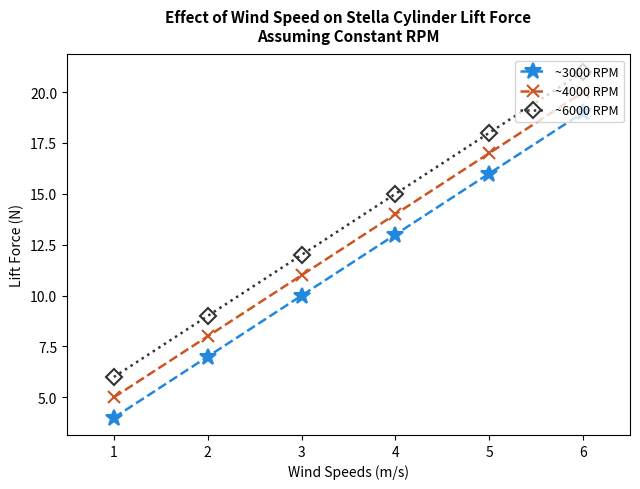

What is the total value across all series at 2?

24